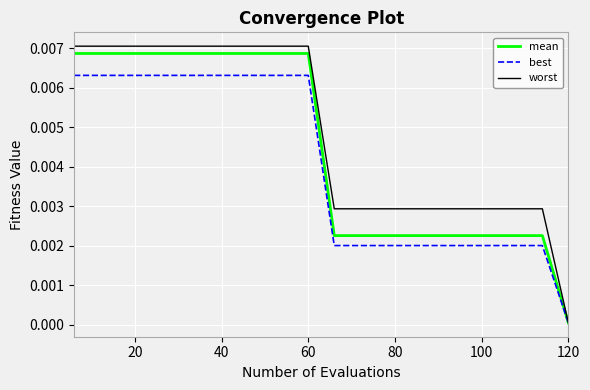

Which series has the largest total across all categories?

worst